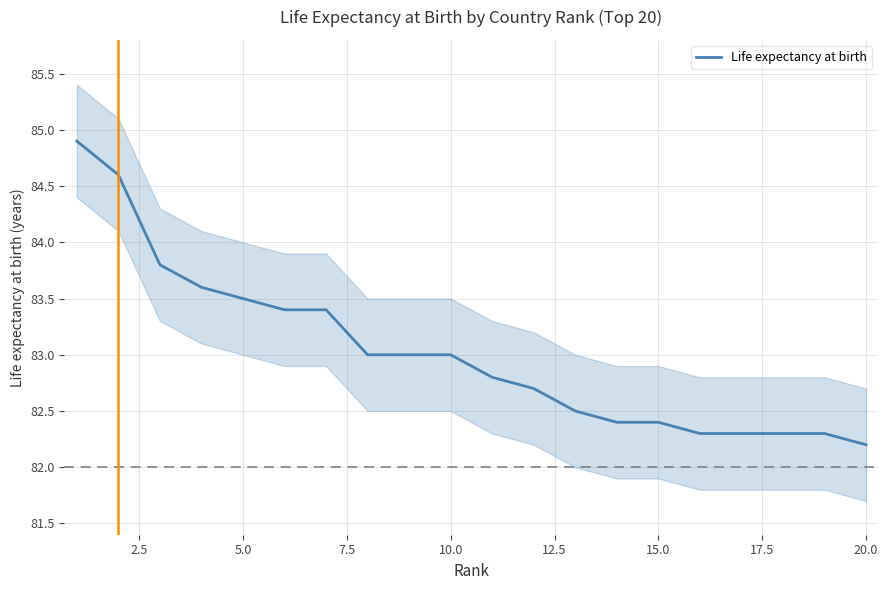

What is the value of the 19th point from the left?

82.3